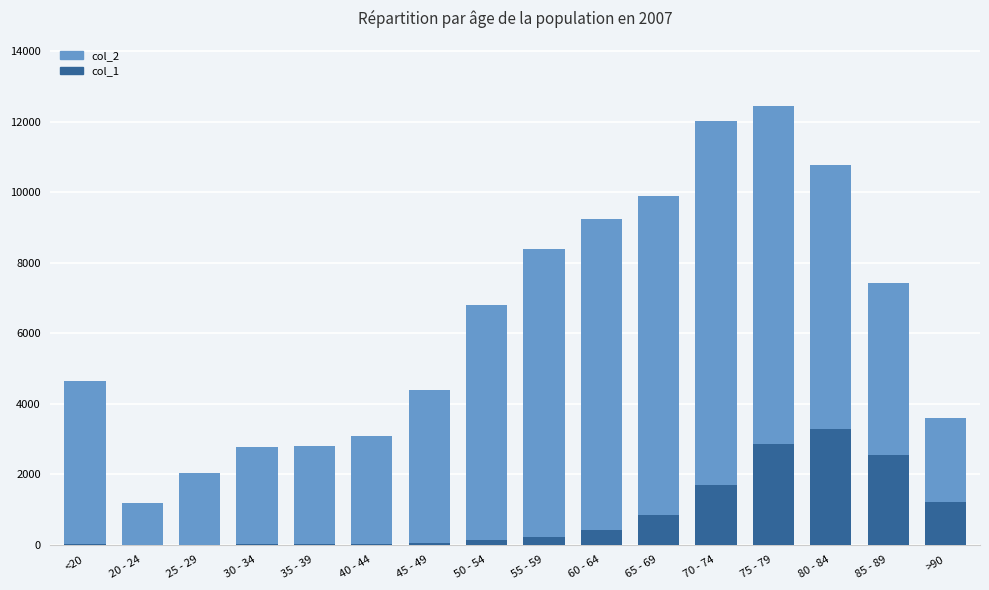

What is the sum of all col_1 values?

13343